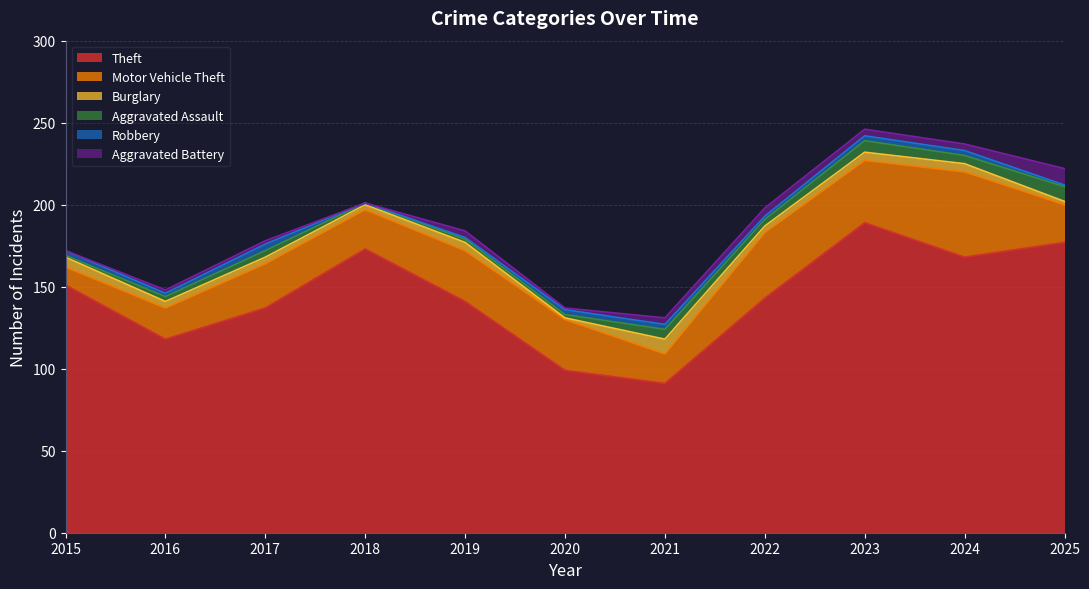

Reading right to left, list all the values displayed in this chart.

Theft: 2025=177	2024=168	2023=189	2022=143	2021=91	2020=99	2019=141	2018=173	2017=137	2016=118	2015=151
Motor Vehicle Theft: 2025=23	2024=52	2023=38	2022=40	2021=18	2020=31	2019=31	2018=24	2017=27	2016=19	2015=11
Burglary: 2025=2	2024=5	2023=5	2022=4	2021=9	2020=1	2019=5	2018=3	2017=4	2016=4	2015=6
Aggravated Assault: 2025=9	2024=5	2023=7	2022=4	2021=6	2020=2	2019=2	2018=1	2017=4	2016=3	2015=1
Robbery: 2025=1	2024=3	2023=3	2022=2	2021=3	2020=3	2019=1	2018=0	2017=4	2016=2	2015=3
Aggravated Battery: 2025=10	2024=4	2023=4	2022=5	2021=4	2020=1	2019=4	2018=0	2017=2	2016=2	2015=0